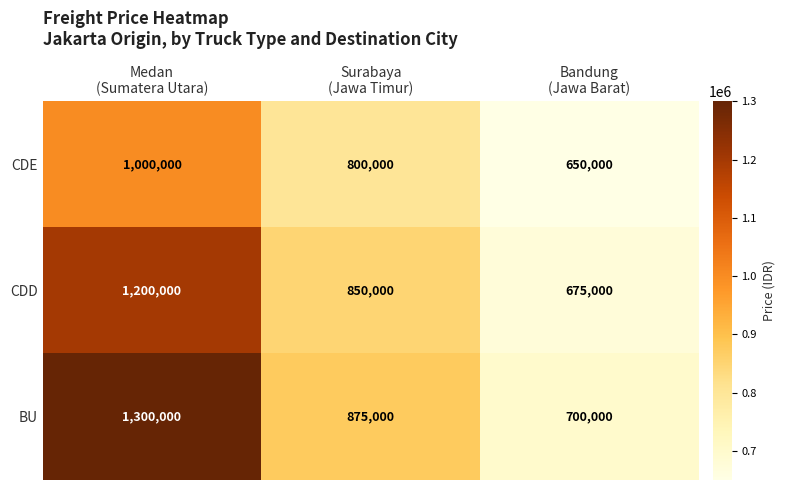

Which series has the widest spread of values?

BU